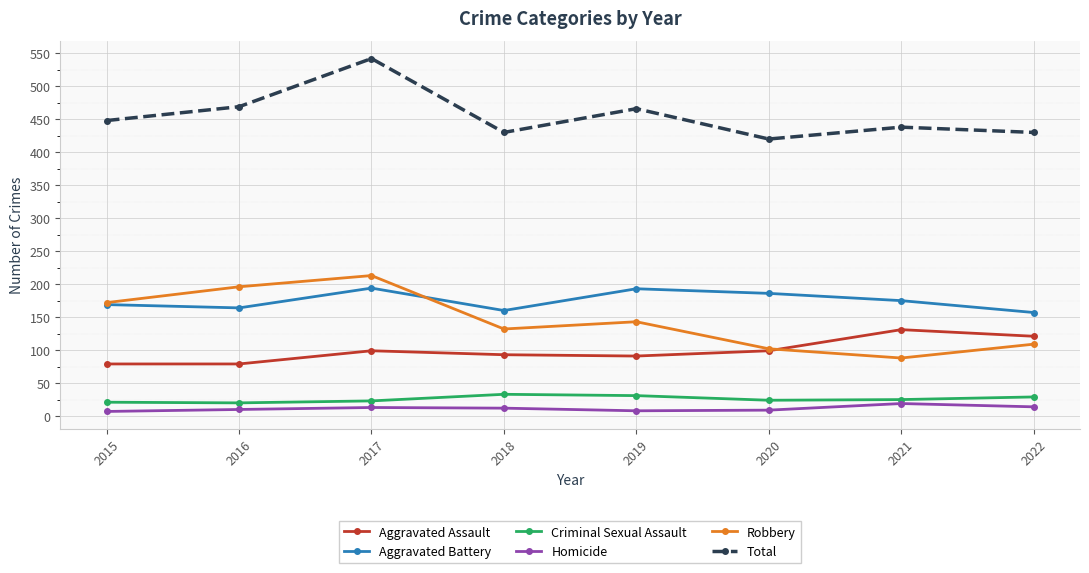

Does the chart display data point markers on the line(s)?

Yes